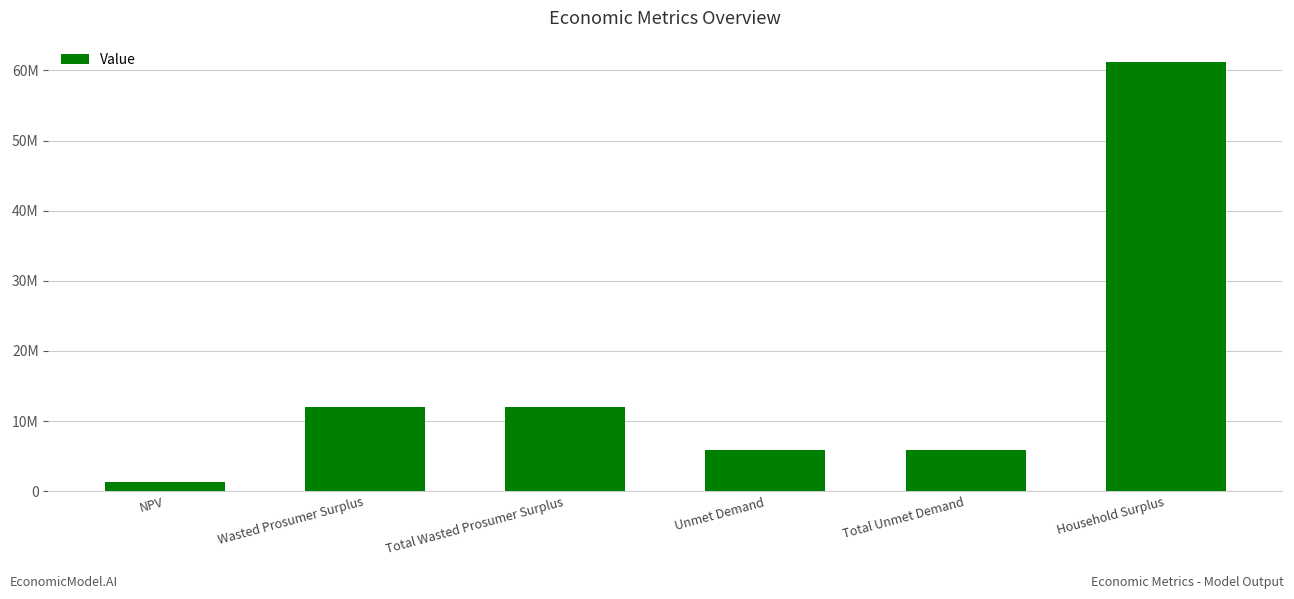

Reading right to left, extract all data points from this chart.

Household Surplus=61190677.3	Total Unmet Demand=5828378.6	Unmet Demand=5828378.6	Total Wasted Prosumer Surplus=11955070.2	Wasted Prosumer Surplus=11955070.2	NPV=1244074.0